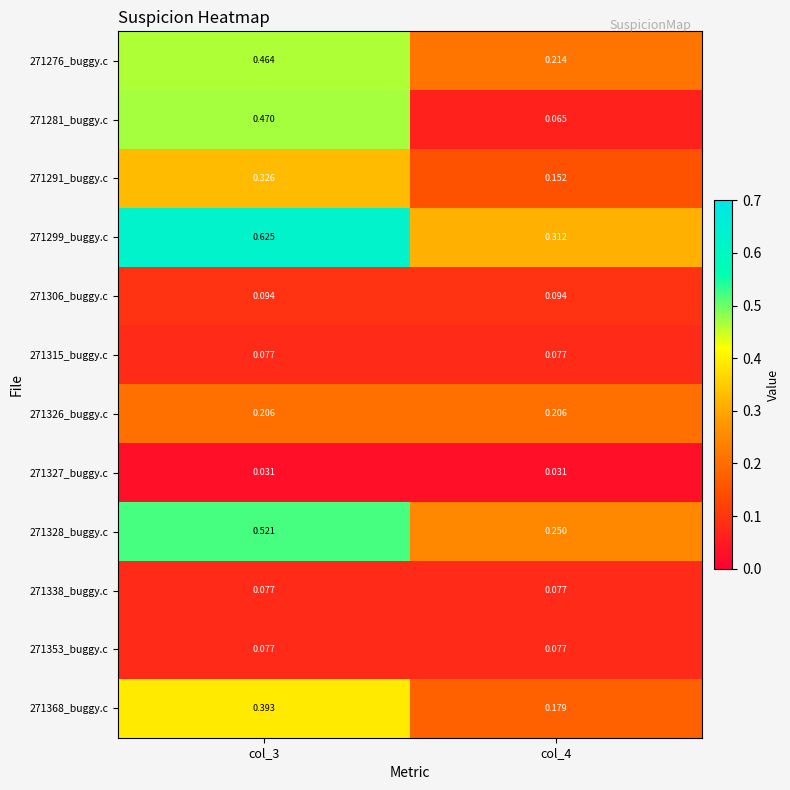

What is the total value across all series at col_3?

3.4